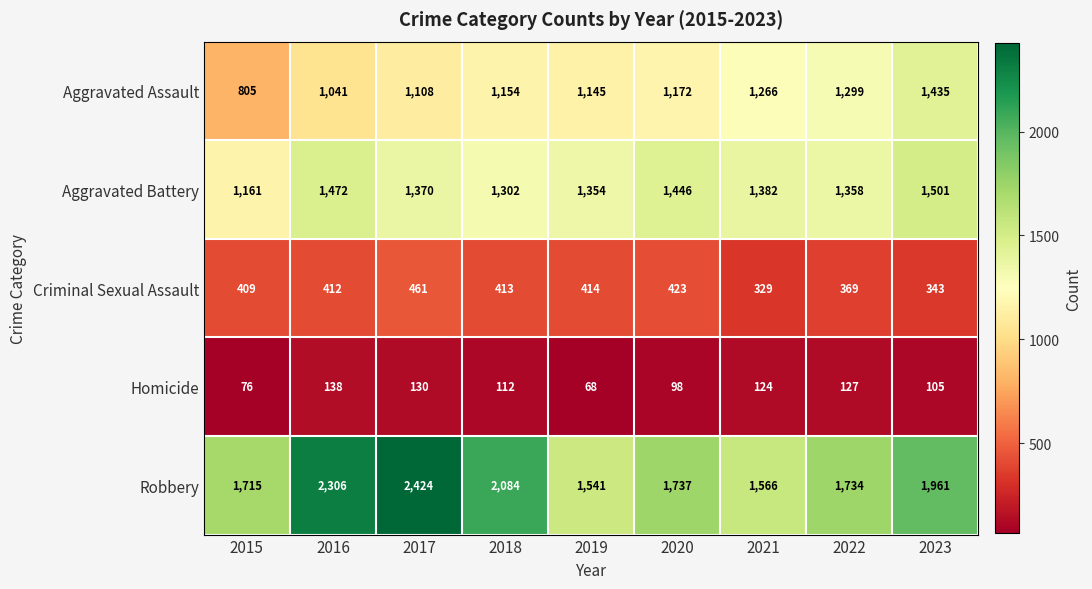

The Homicide series shows 170 at 2020. True or false?

False